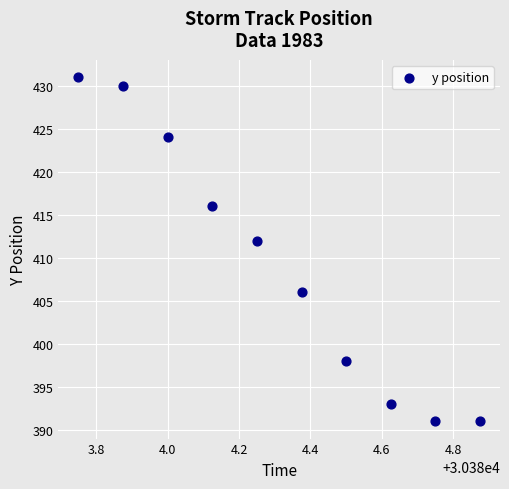

What is the range of Y values (max minus min)?

40